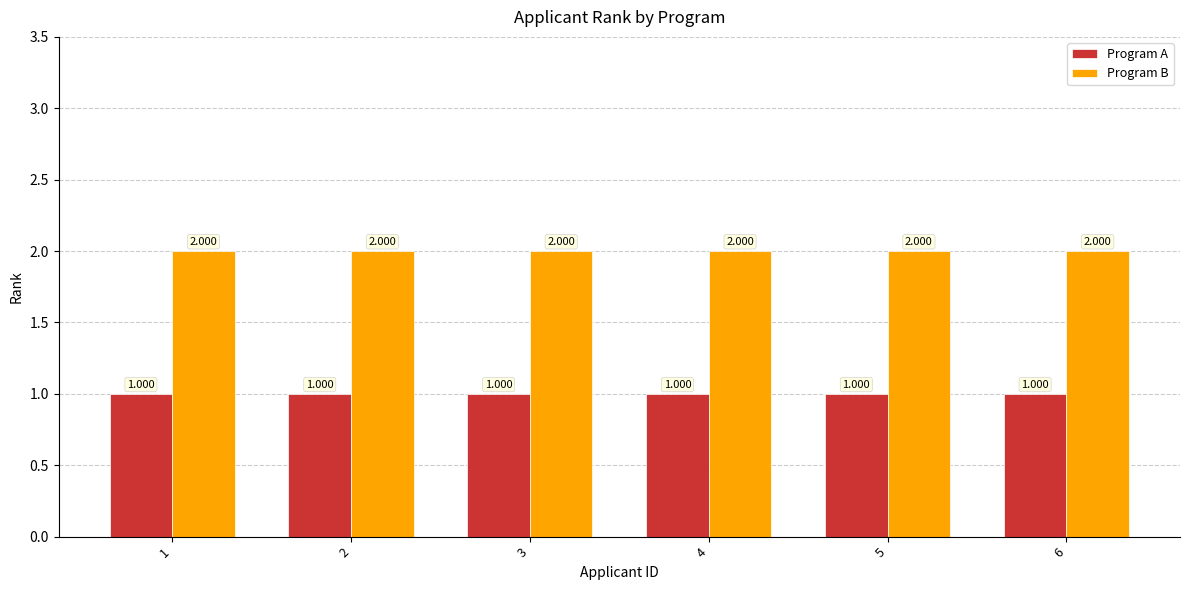

List the series in order of their peak value, lowest first.

Program A, Program B